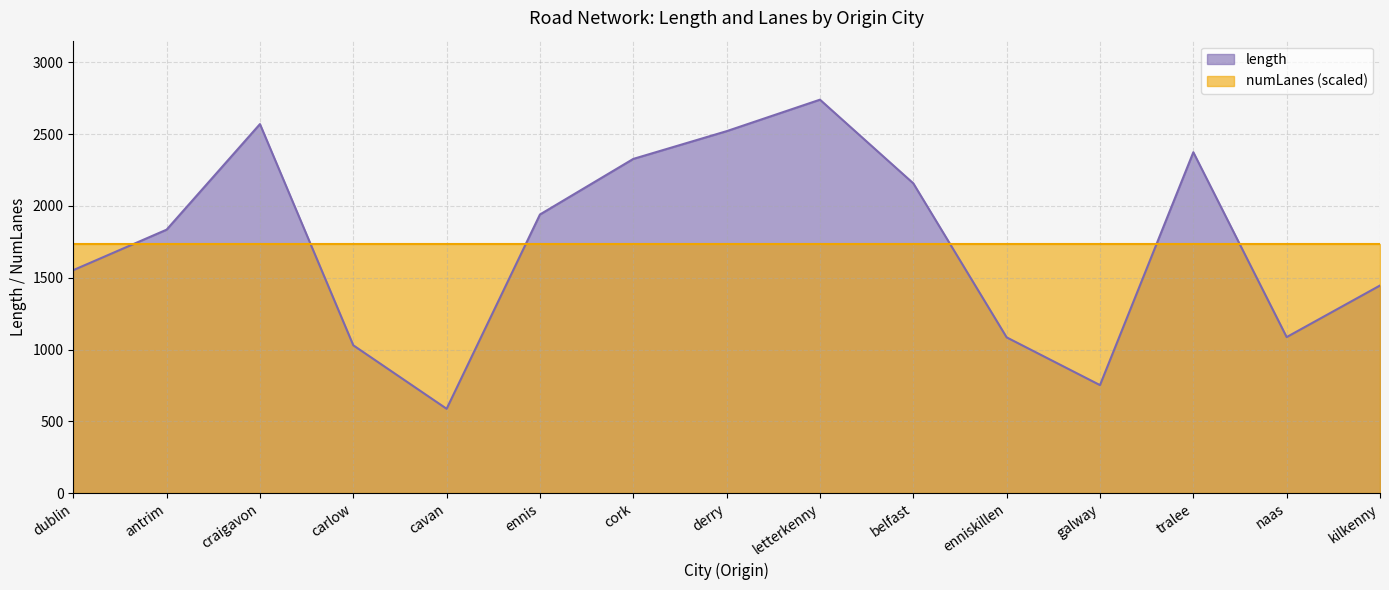

How many interior local peaks (higher than both neighbors) does the data have?

3